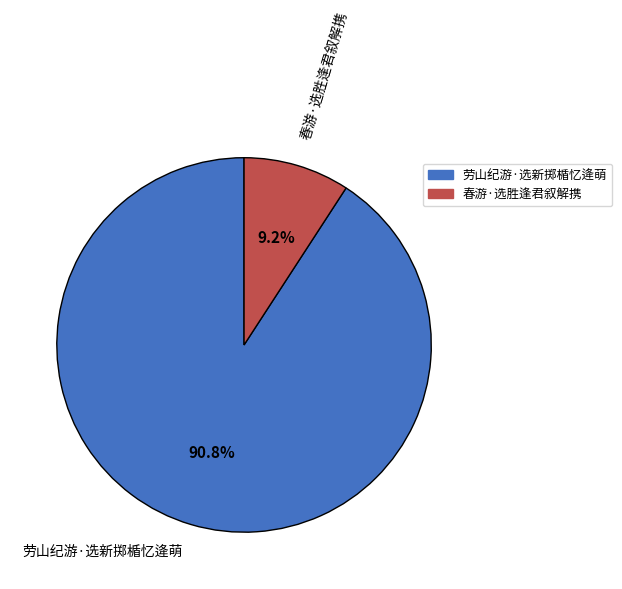

To the nearest percent, what is the difference between the largest and smallest slice percentages?

82%